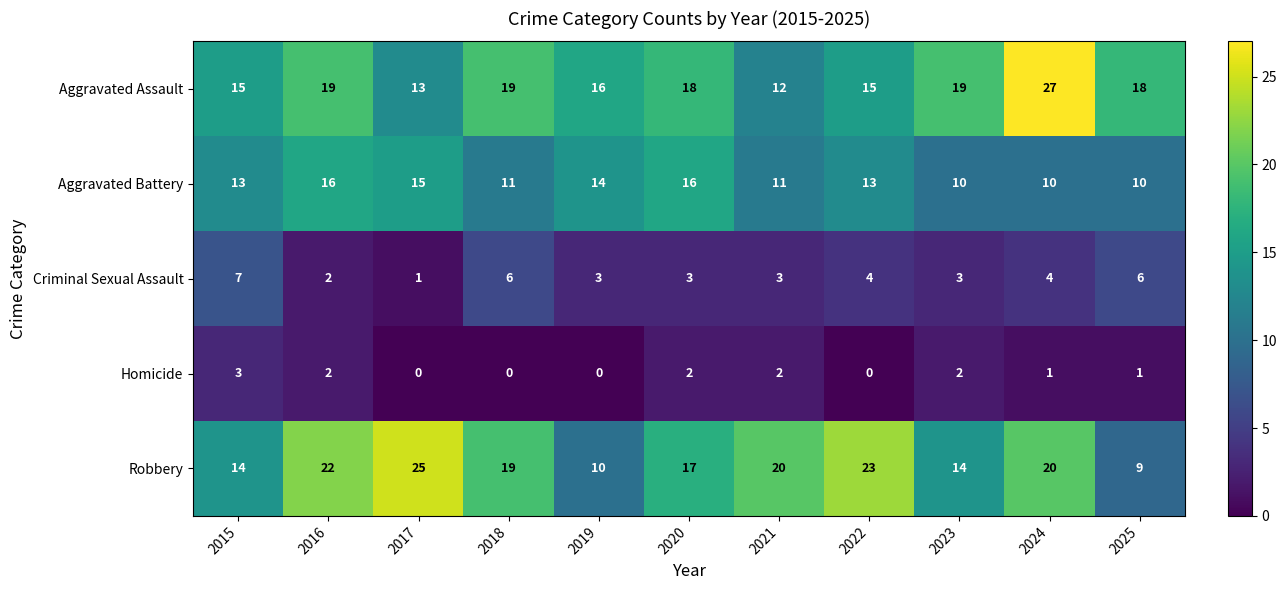

Rank the series at 2022 from lowest to highest value.

Homicide, Criminal Sexual Assault, Aggravated Battery, Aggravated Assault, Robbery